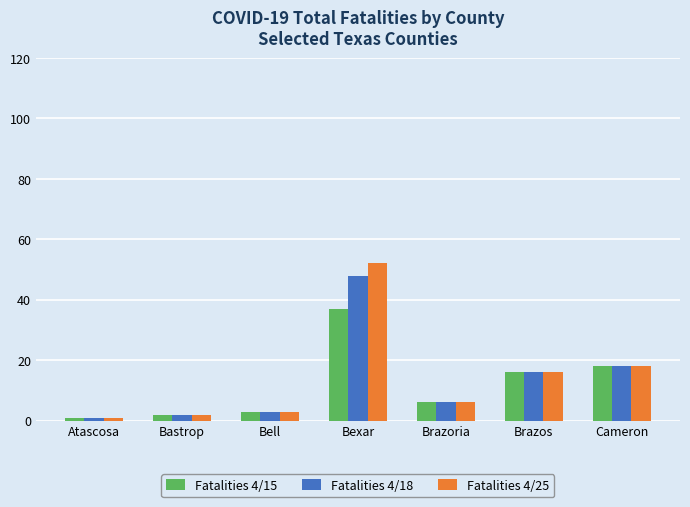

Is the value of Fatalities 4/15 at Bell greater than the value of Fatalities 4/25 at Bexar?

No